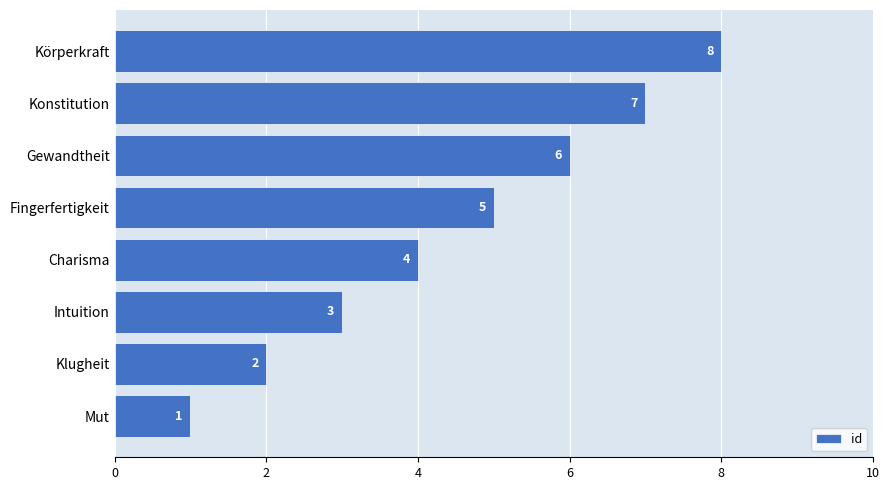

Is it true that the value at Mut is 2?

False